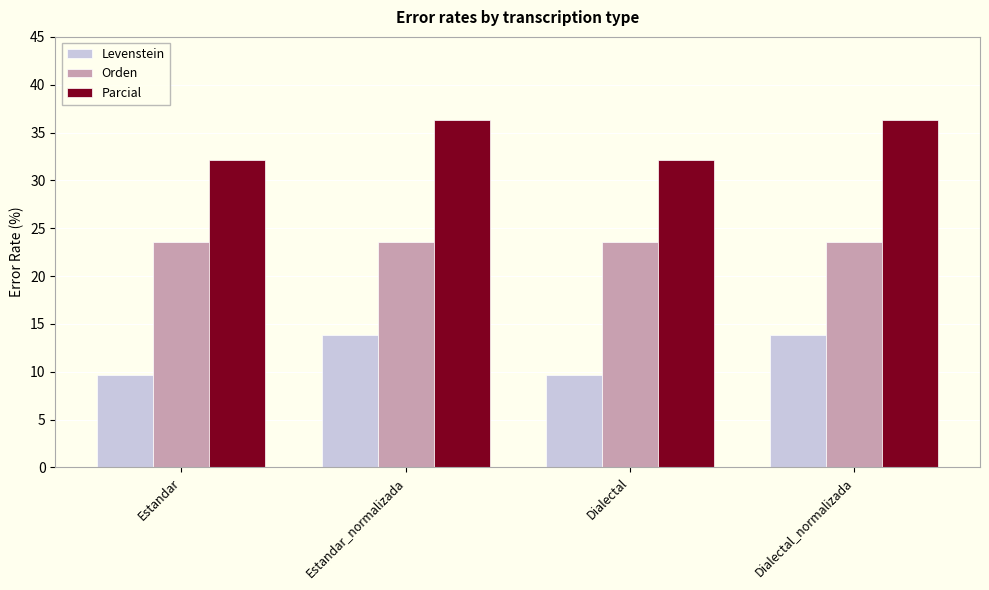

What position from the left is Estandar?

1